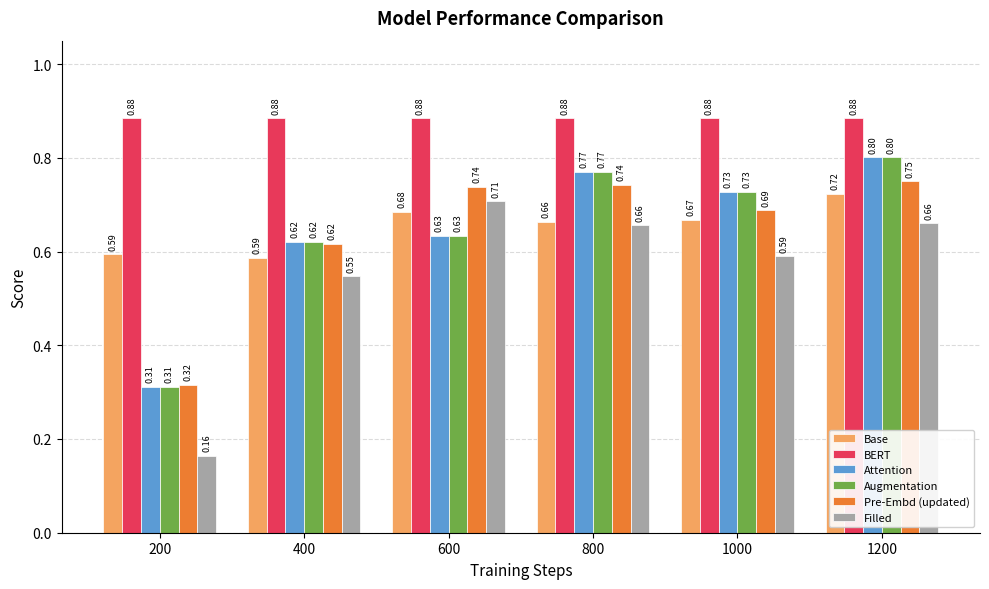

True or false: Augmentation has a value of 0.1 at 200.

False